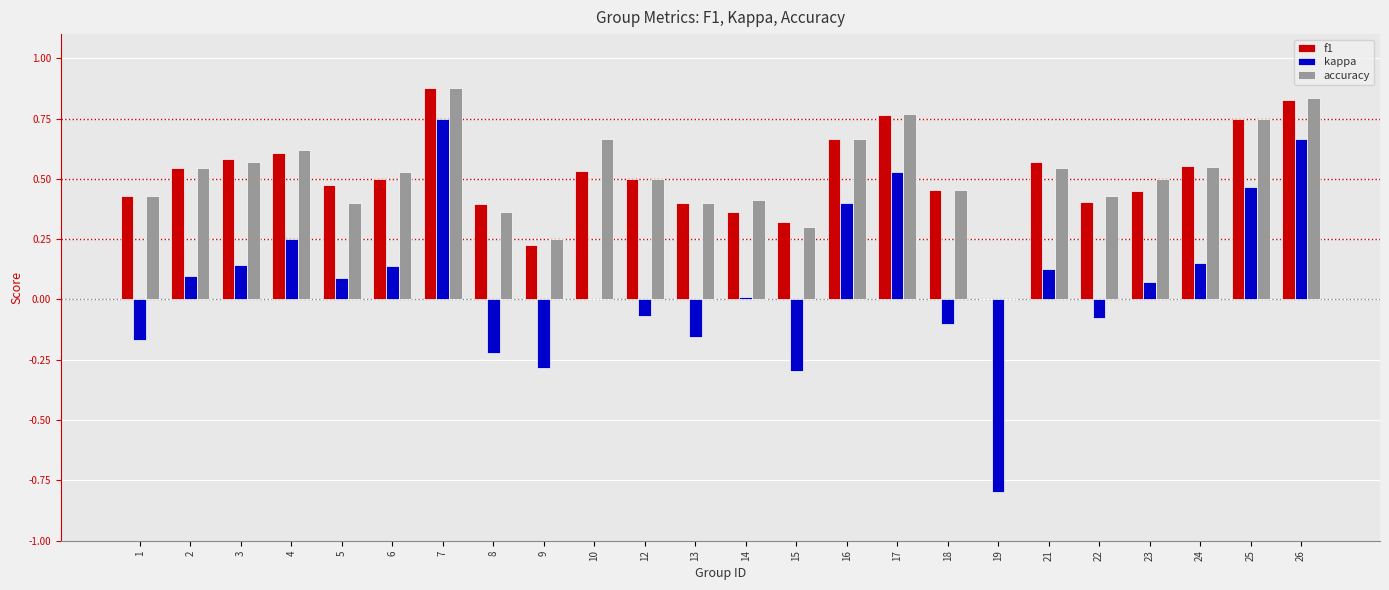

Between 17 and 26, which series saw the biggest shift?

kappa